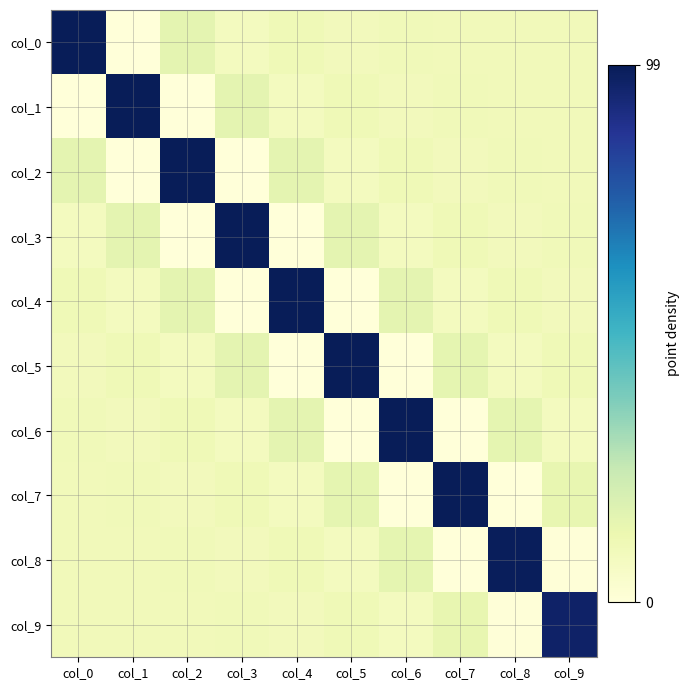

At which category is the sum across all series the highest?

col_0